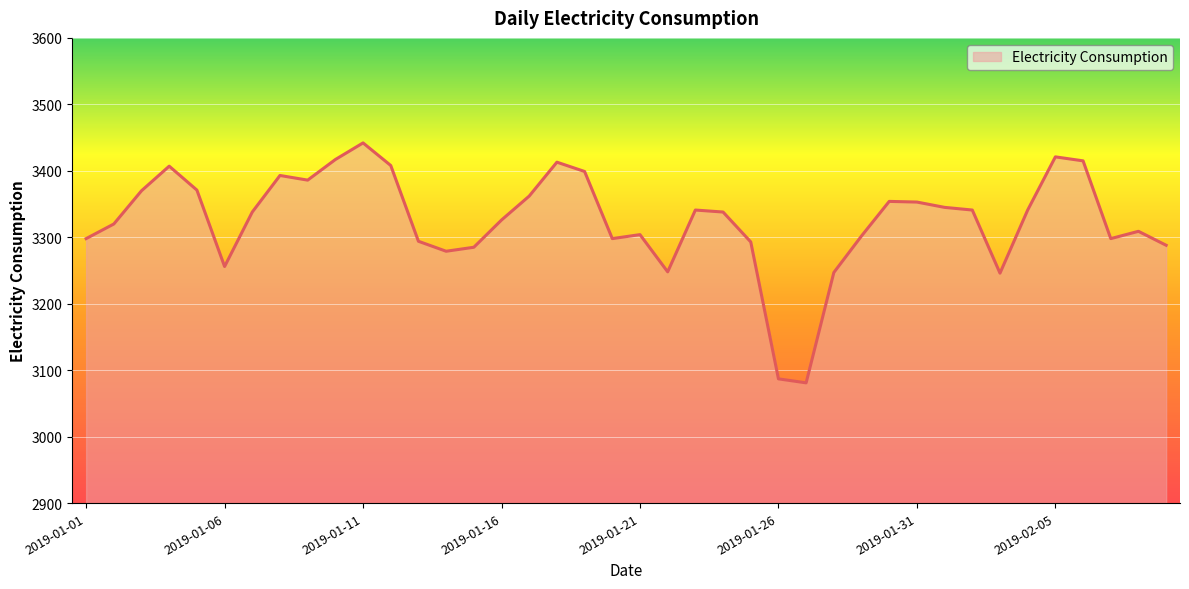

What is the smallest value displayed?

3081